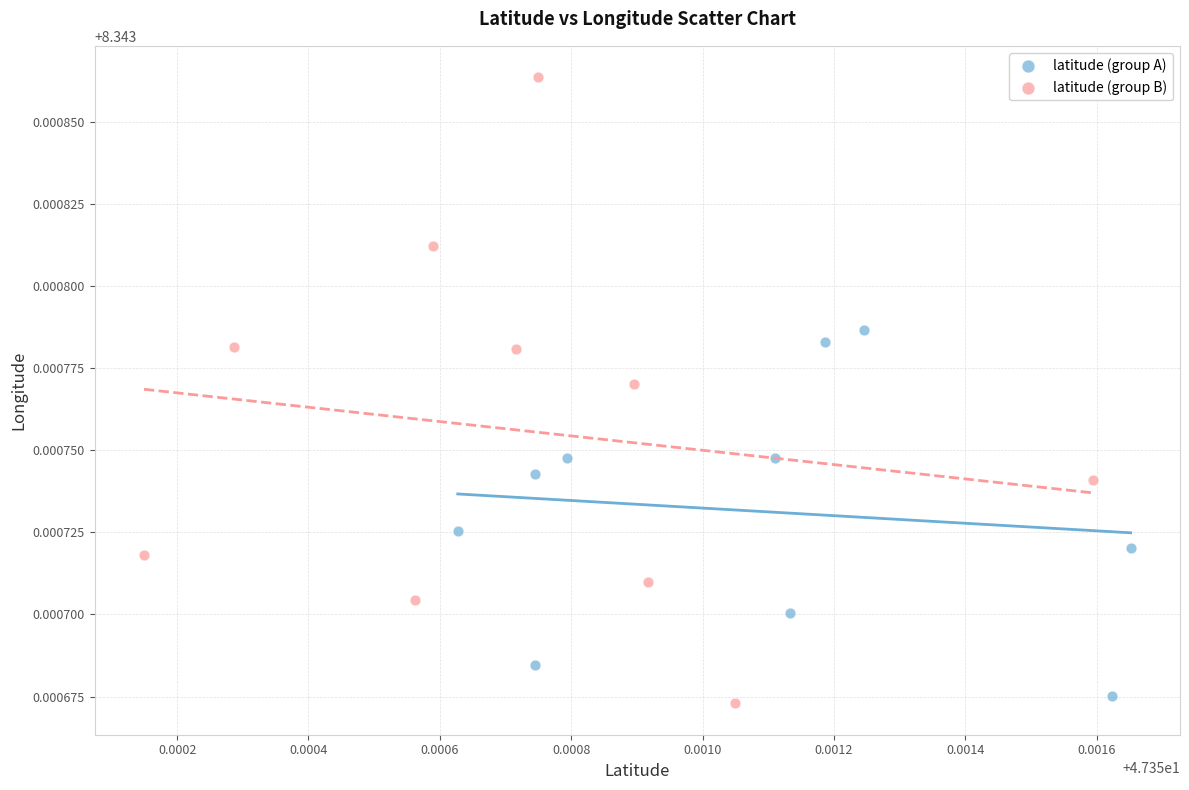

Which series has the largest Y range (max minus min)?

latitude (group B)